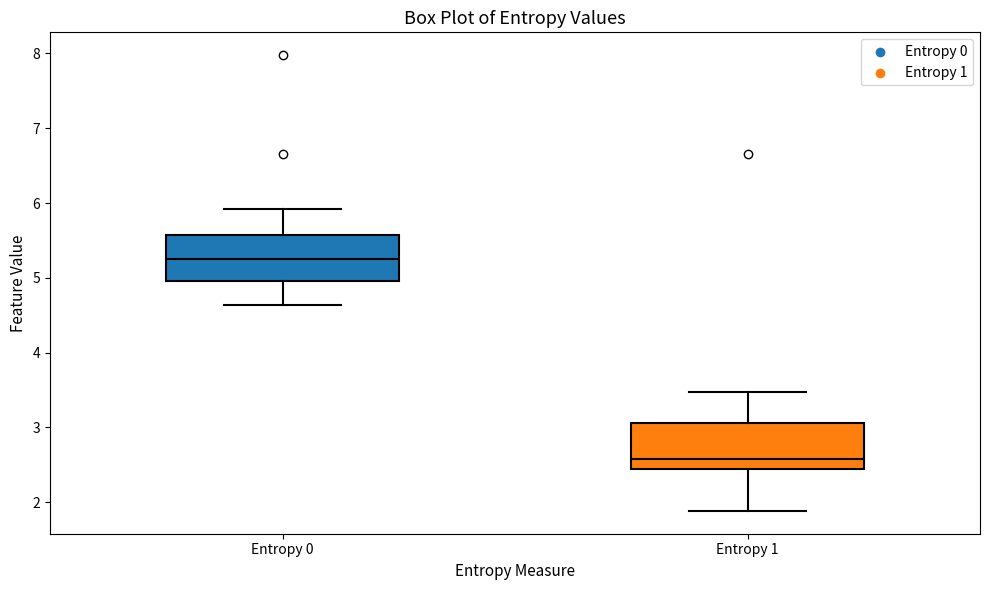

Which box's median line is the highest?

Entropy 0